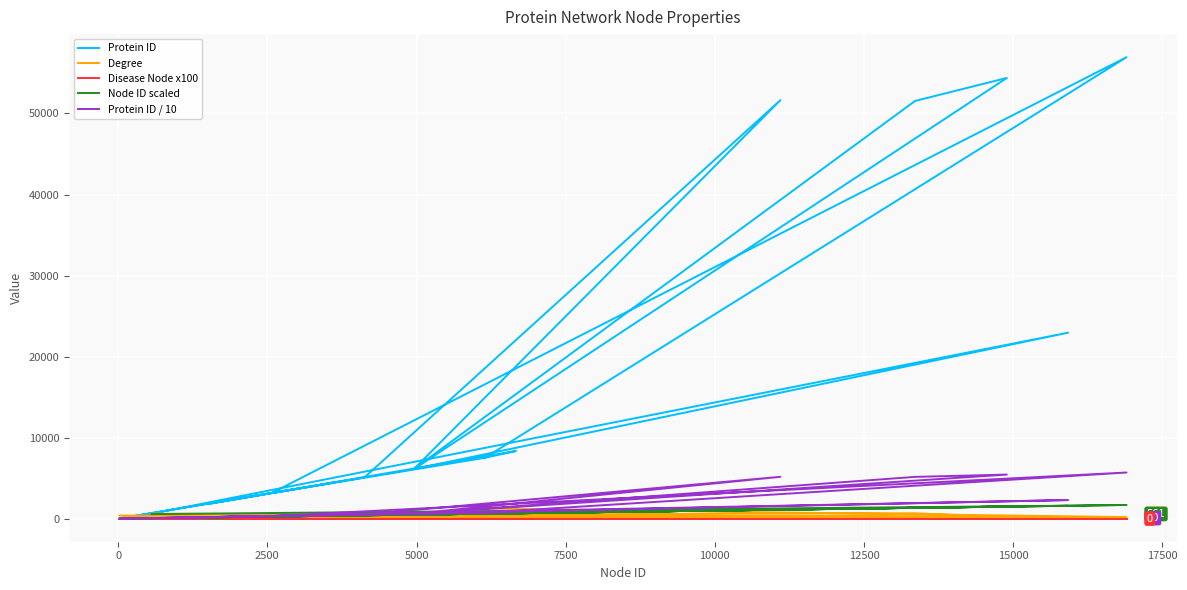

Where is the first local maximum for Degree?

7500